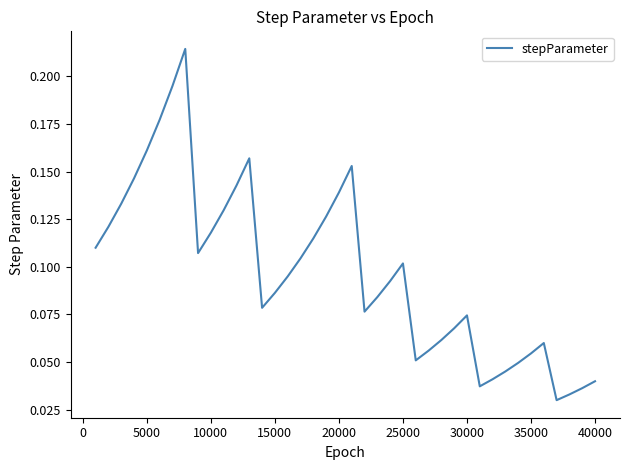

Is it true that the value at 5000 is 0.1?

False